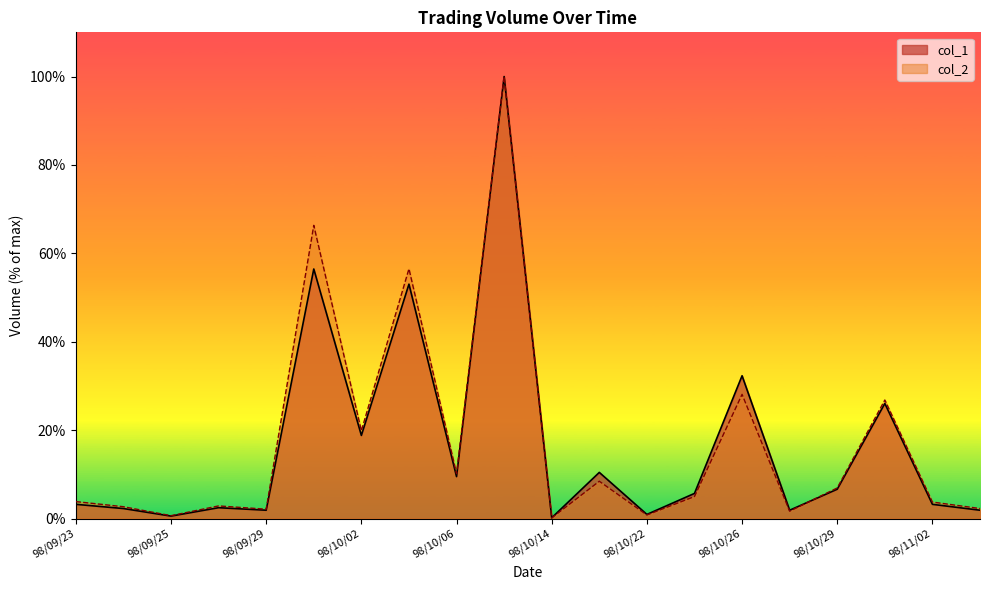

Reading left to right, transcribe all the data shown in this chart.

col_1: 3.2	2.3	0.6	2.5	1.9	56.5	18.8	53.0	9.5	100.0	0.2	10.5	1.0	5.7	32.3	1.9	6.7	26.0	3.2	1.9
col_2: 3.9	2.7	0.7	2.9	2.1	66.3	19.9	56.5	10.2	100.0	0.2	8.5	0.8	5.0	28.1	1.7	6.9	26.8	3.7	2.3